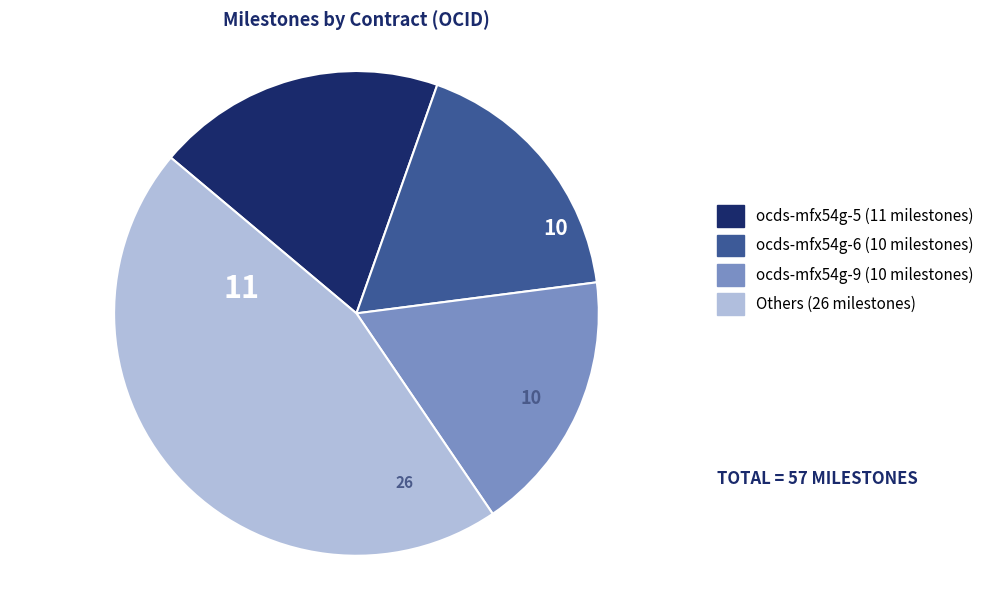

Is there any slice that represents more than half of the pie?

No